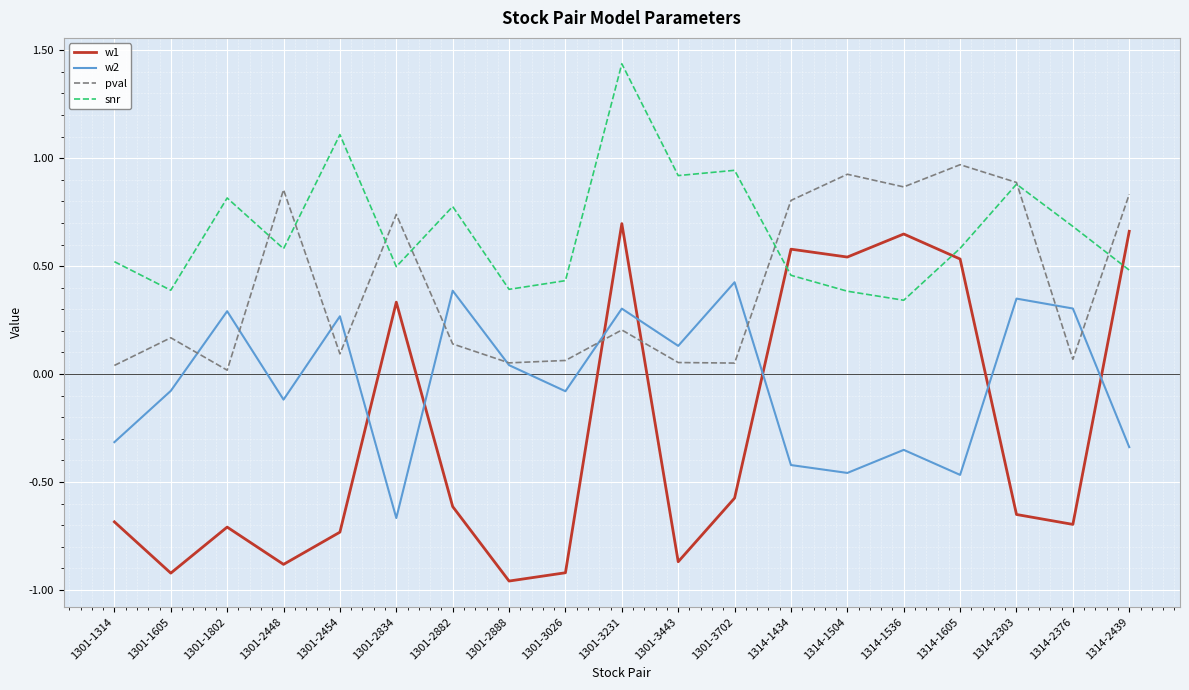

What position from the right is 1301-3443?

9